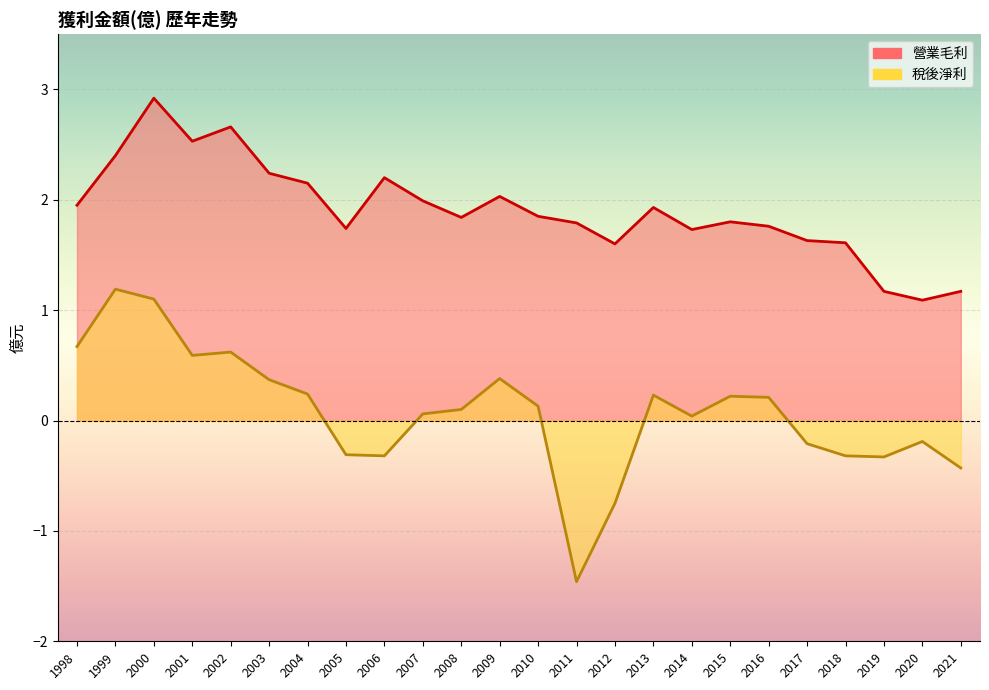

Count the number of categories in the chart.

24